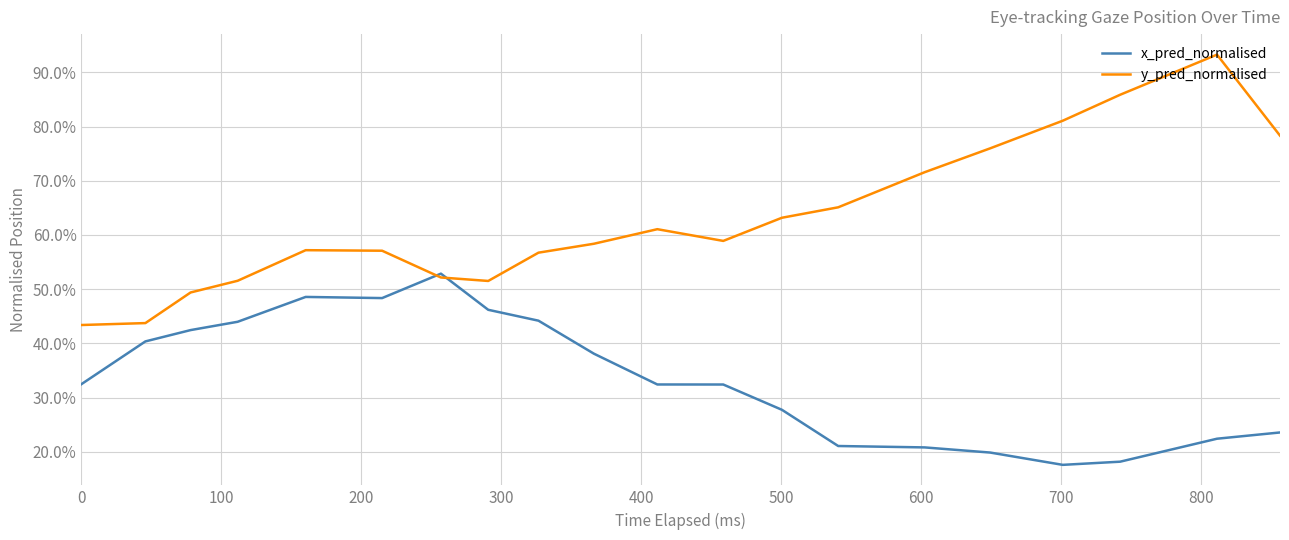

How many intersections are there between x_pred_normalised and y_pred_normalised?

2